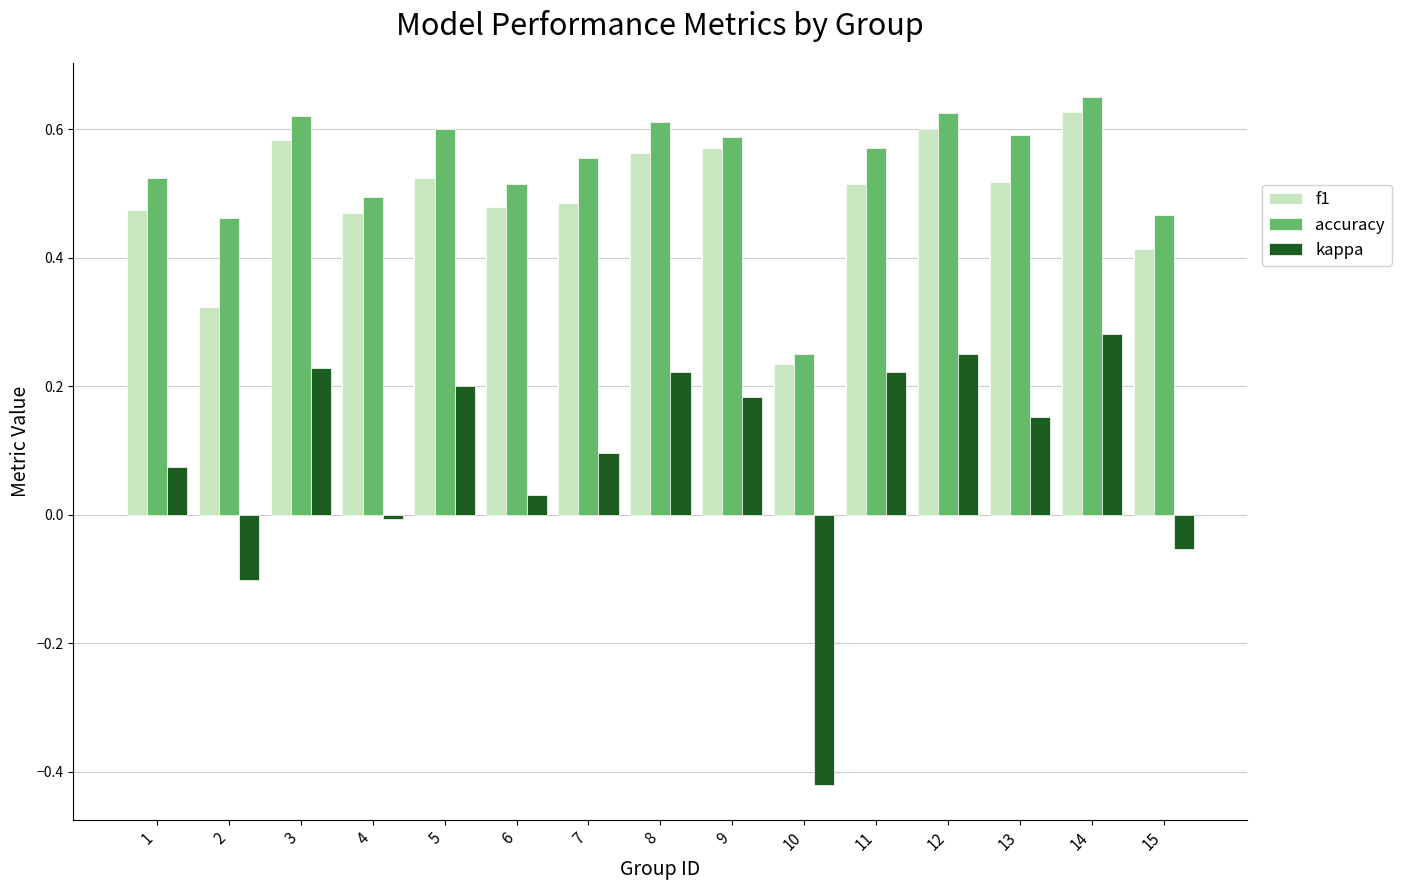

What is the total value across all series at 11?

1.3